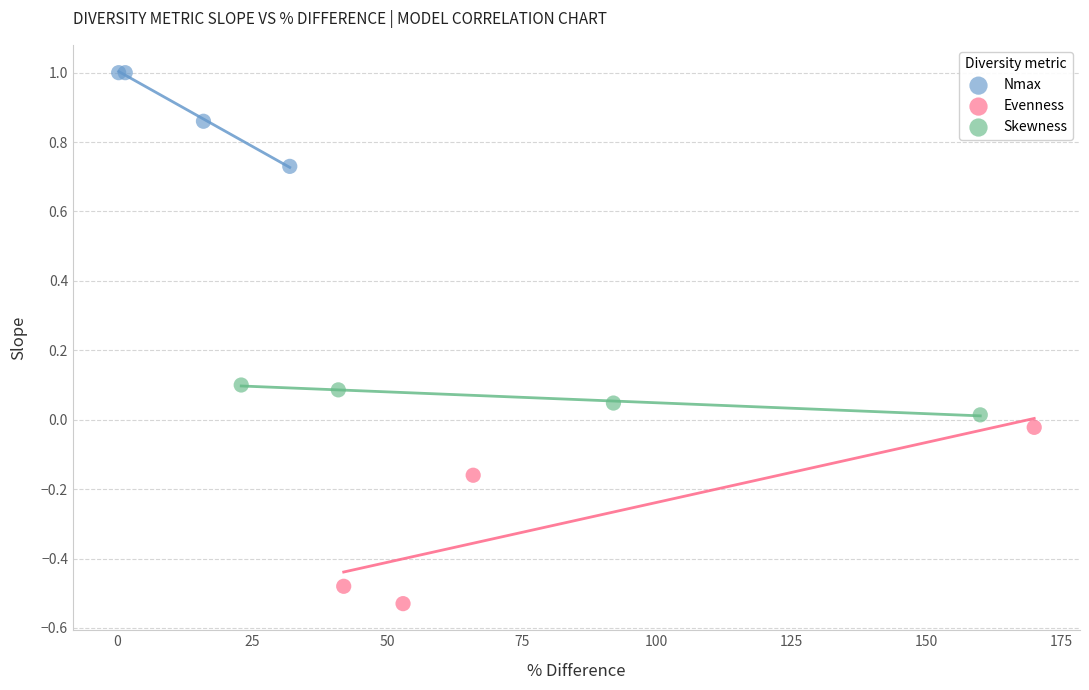

Which series has the largest Y range (max minus min)?

Evenness